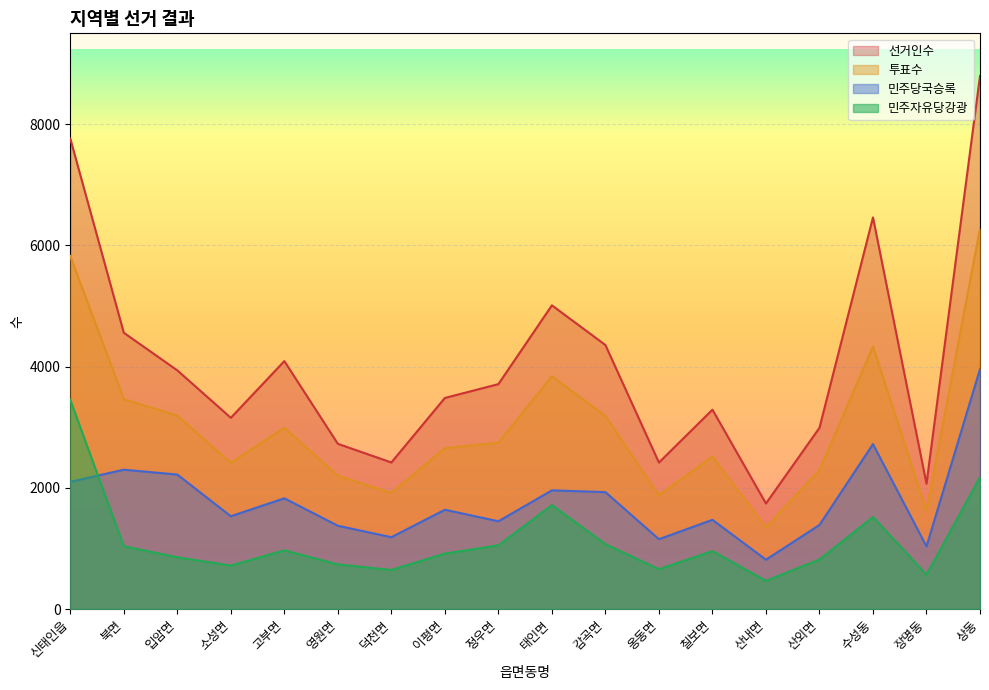

Reading left to right, what are all the values shown in this chart?

선거인수: 신태인읍=7763	북면=4559	입암면=3938	소성면=3155	고부면=4091	영원면=2726	덕천면=2418	이평면=3483	정우면=3711	태인면=5011	감곡면=4356	옹동면=2417	칠보면=3289	산내면=1741	산외면=2990	수성동=6462	장명동=2067	상동=8796
투표수: 신태인읍=5824	북면=3463	입암면=3192	소성면=2413	고부면=2991	영원면=2200	덕천면=1916	이평면=2655	정우면=2745	태인면=3841	감곡면=3185	옹동면=1878	칠보면=2516	산내면=1349	산외면=2292	수성동=4332	장명동=1625	상동=6278
민주자유당강광: 신태인읍=3450	북면=1036	입암면=854	소성면=717	고부면=968	영원면=736	덕천면=644	이평면=915	정우면=1051	태인면=1714	감곡면=1070	옹동면=657	칠보면=956	산내면=465	산외면=817	수성동=1518	장명동=566	상동=2176
민주당국승록: 신태인읍=2099	북면=2299	입암면=2219	소성면=1531	고부면=1827	영원면=1374	덕천면=1185	이평면=1638	정우면=1448	태인면=1958	감곡면=1929	옹동면=1152	칠보면=1472	산내면=814	산외면=1387	수성동=2721	장명동=1033	상동=3959